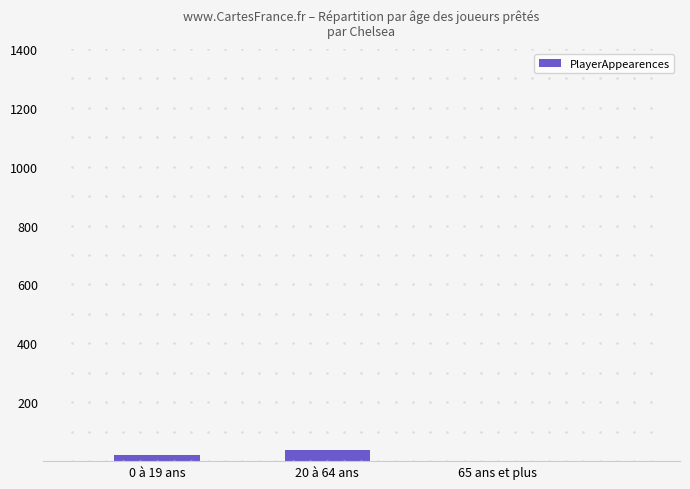

Reading left to right, transcribe all the data shown in this chart.

21	38	0